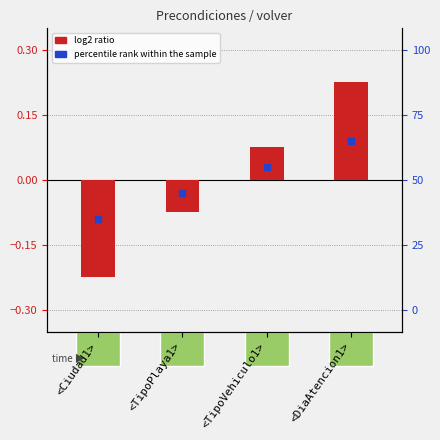

How many values exceed 0?

2